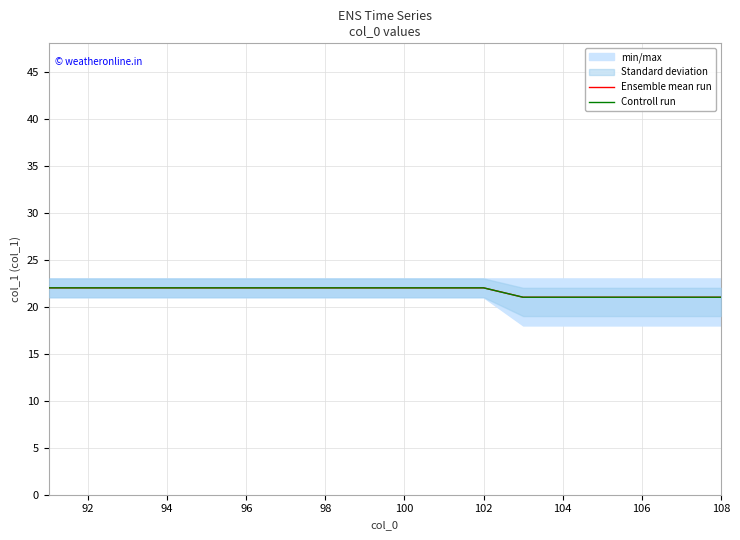

How many data points does each series have?

18